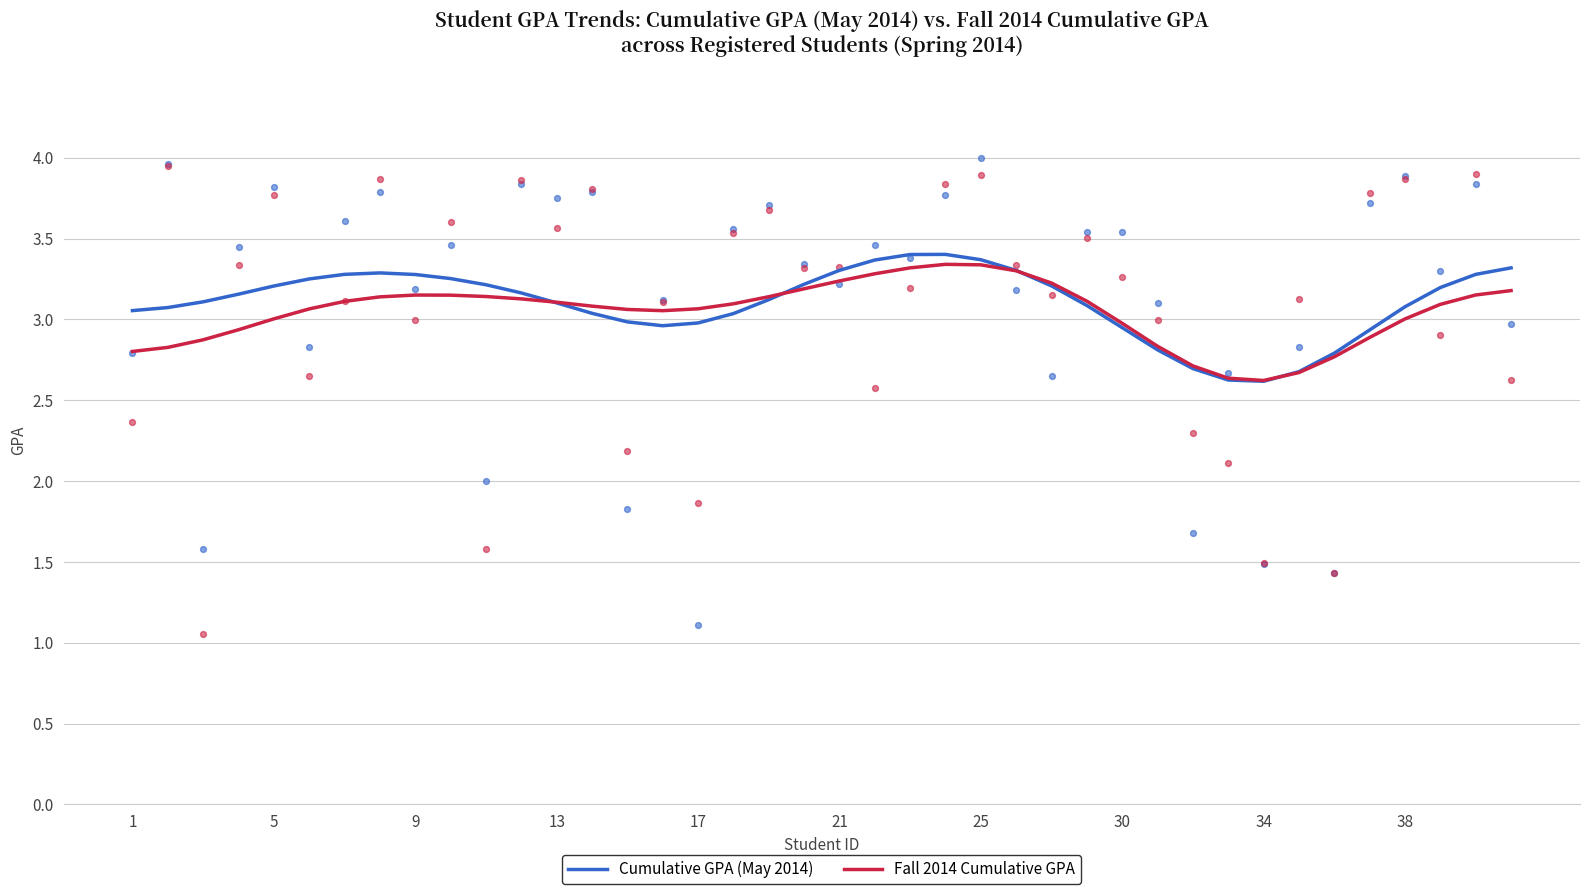

Is it true that Cumulative GPA (May 2014) equals 5.1 at 30?

False